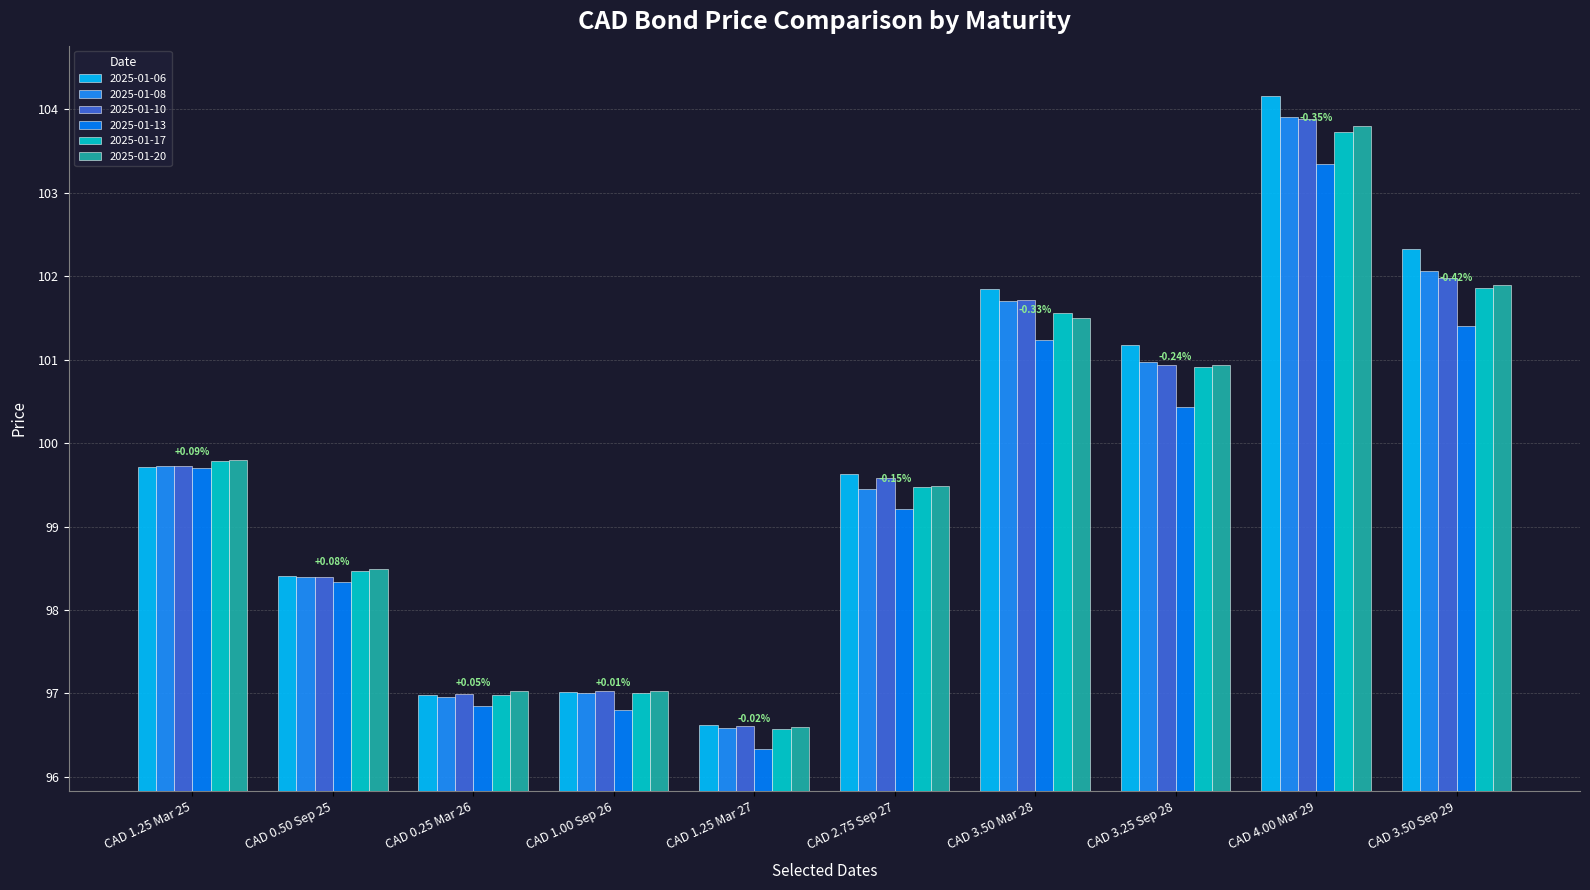

Does the chart contain stacked bars?

No